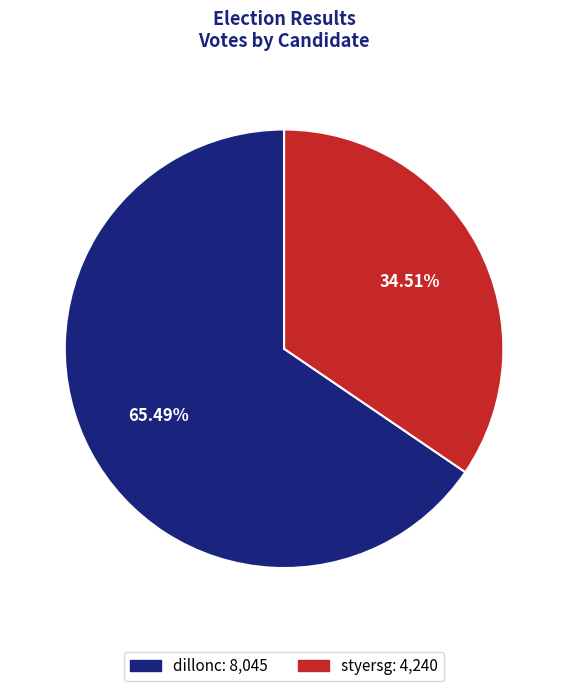

Combined, what portion of the pie is styersg and dillonc?

100.0%